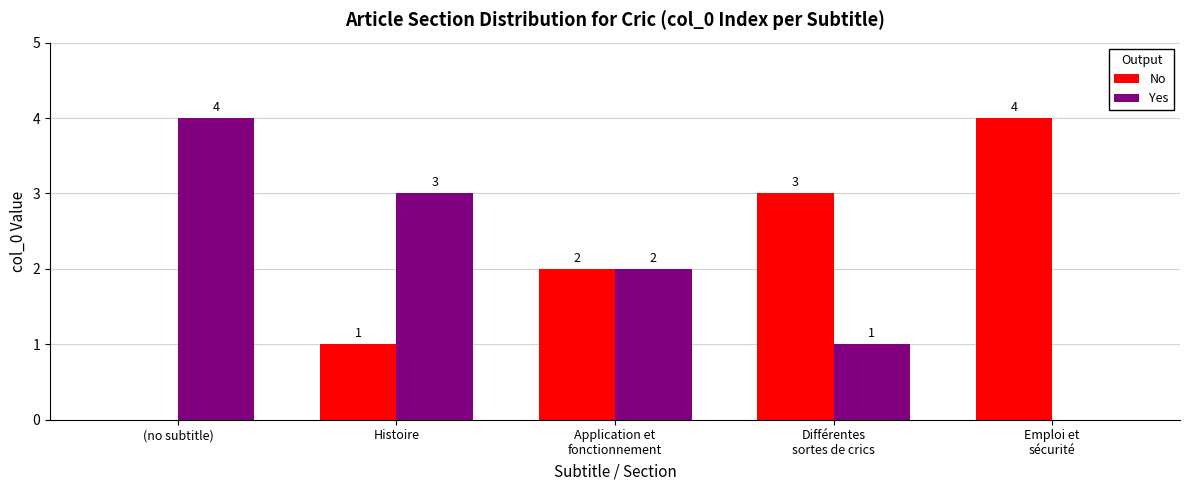

What is the sum of all No values?

10